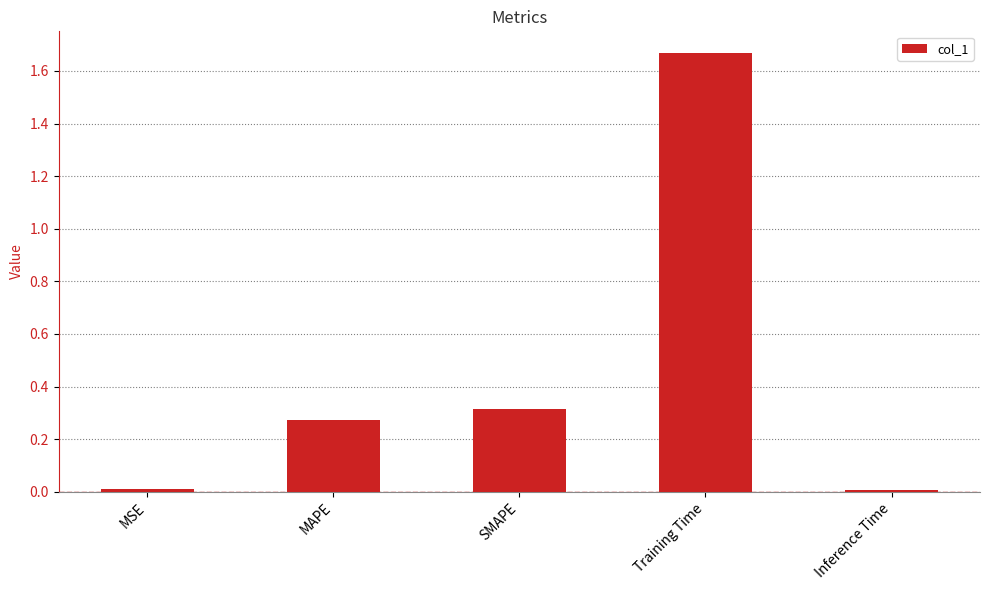

Which has a higher value, Inference Time or SMAPE?

SMAPE